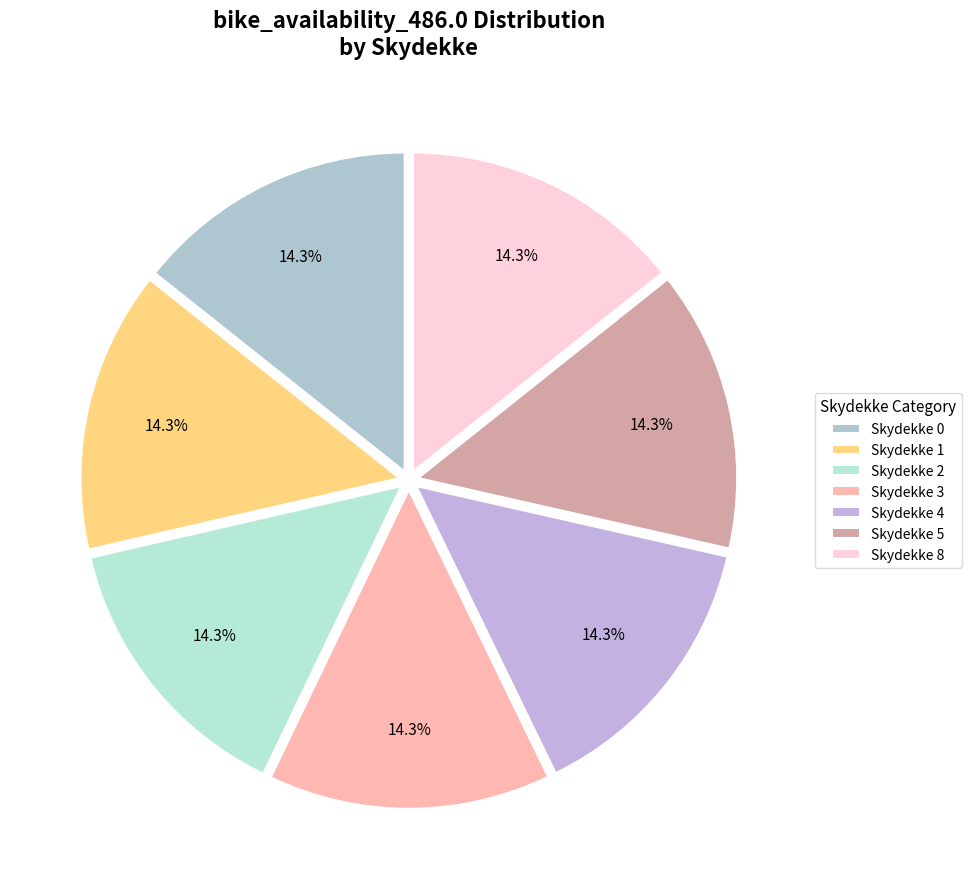

How many slices are in this pie chart?

7